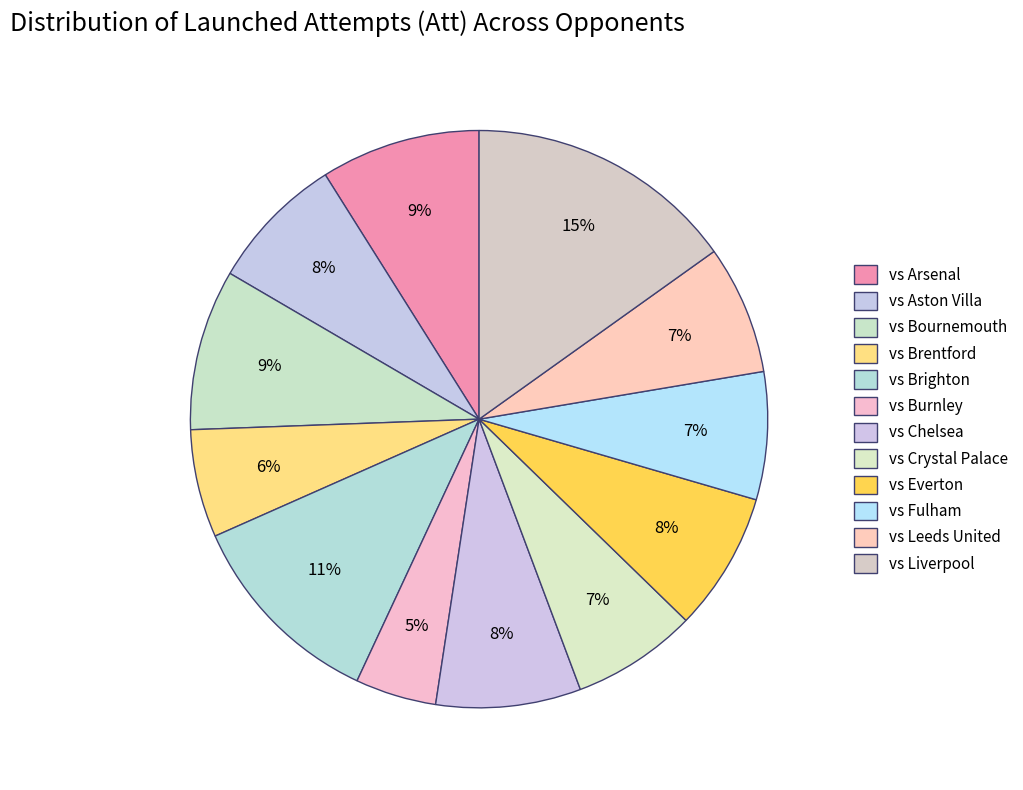

Is it true that vs Brentford is 1% of the pie?

False